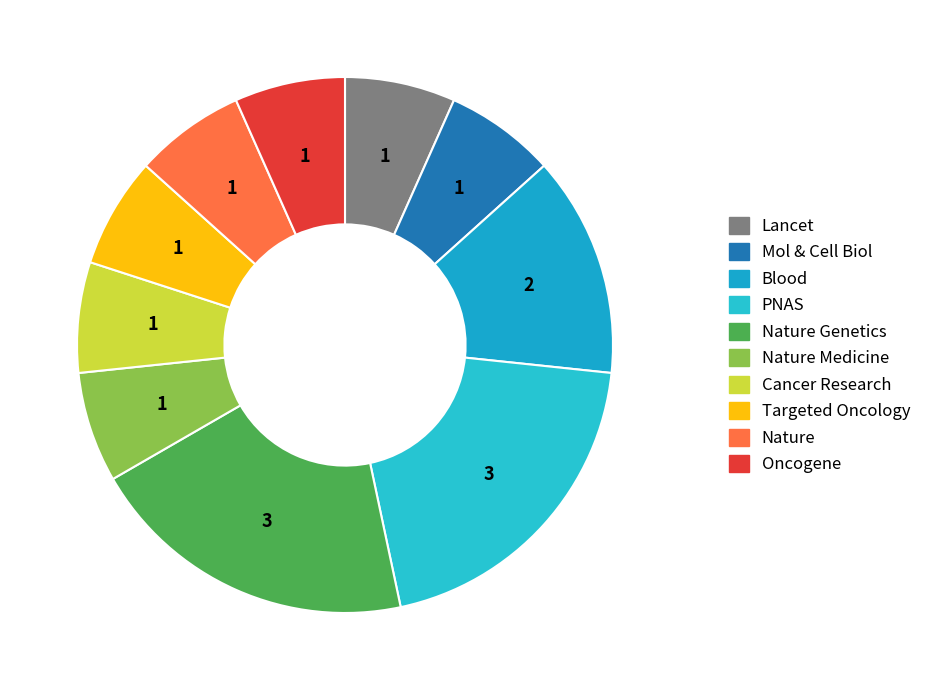

How many segments does this pie chart have?

10